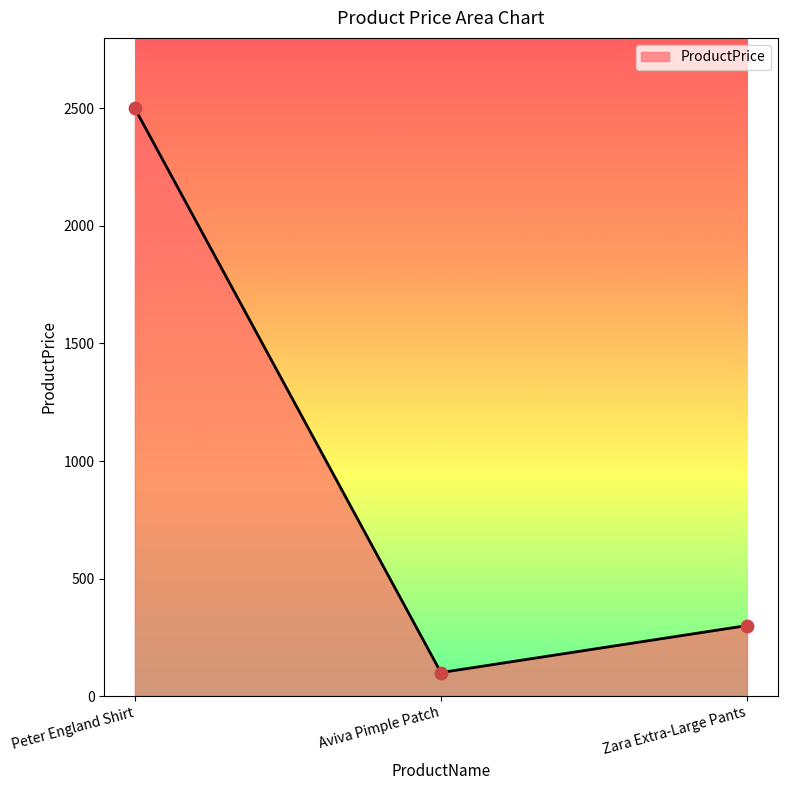

What is the change in value from Aviva Pimple Patch to Zara Extra-Large Pants?

+200